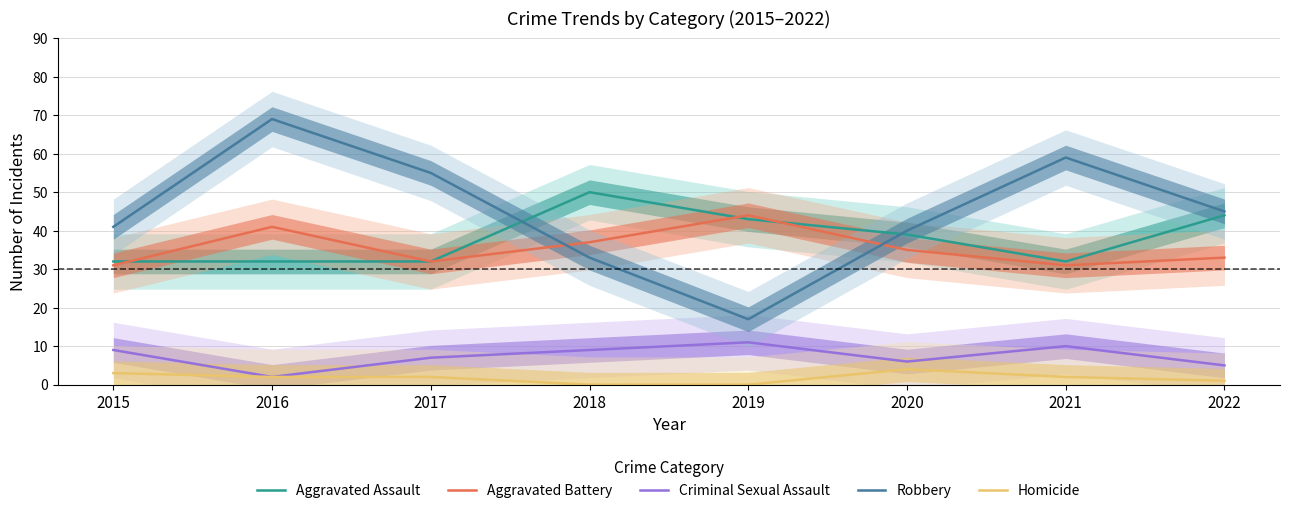

What is the sum of all Homicide values?

14